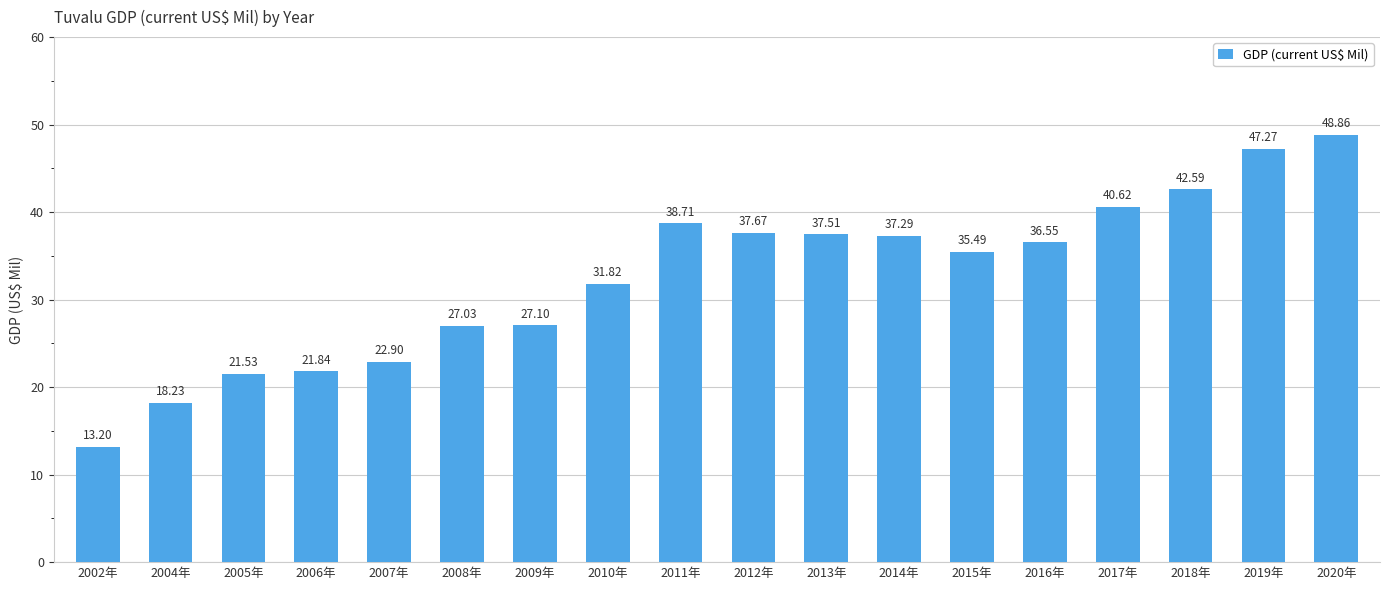

What is the average value?

32.6